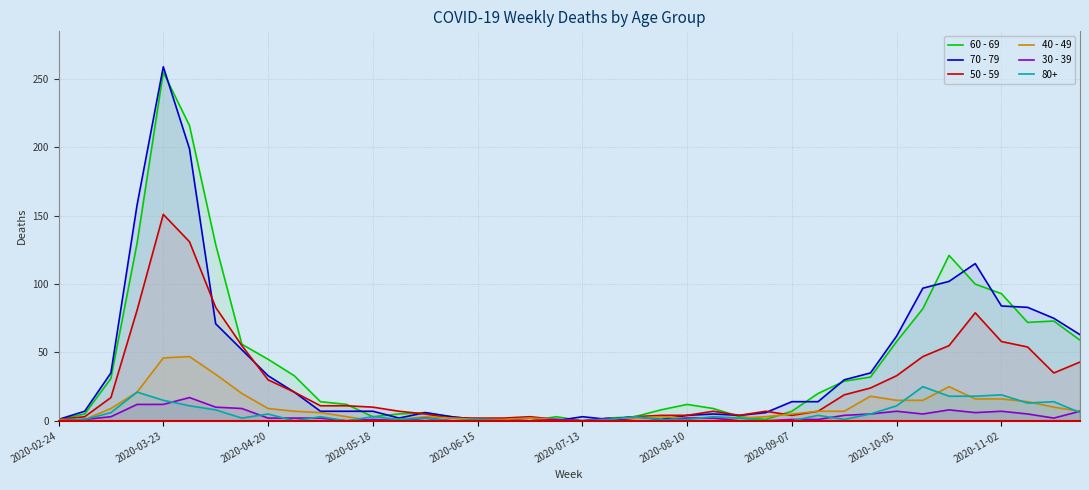

How many lines are shown in the chart?

6